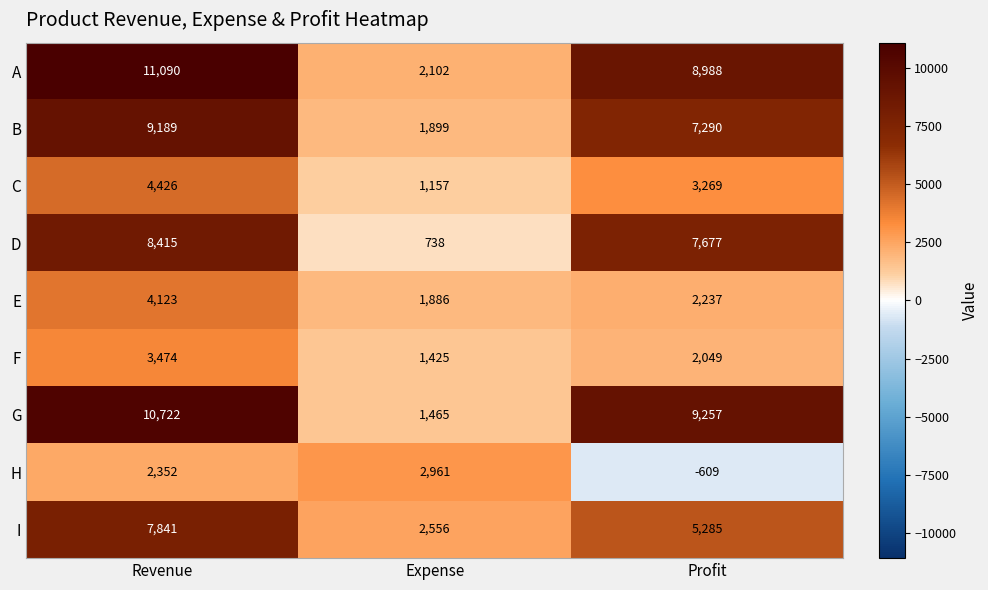

Which series changed the most between Expense and Profit?

G